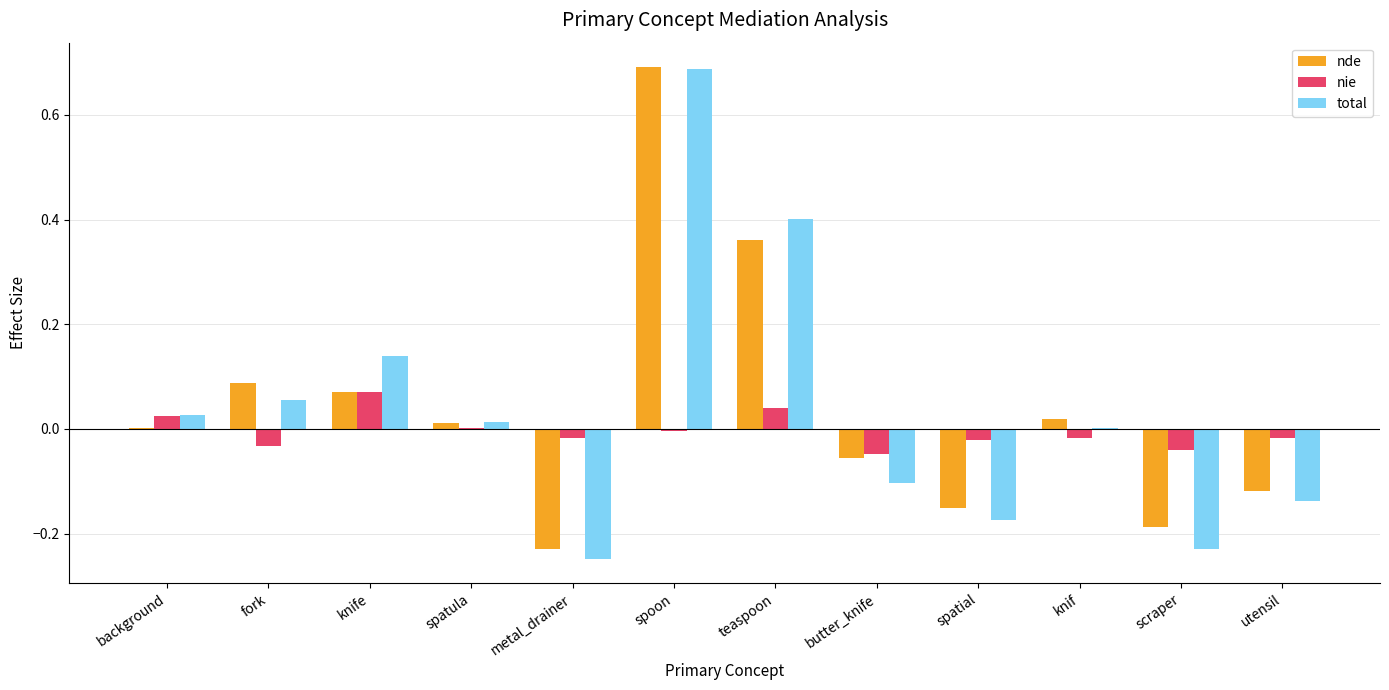

How many categories are shown in the chart?

12